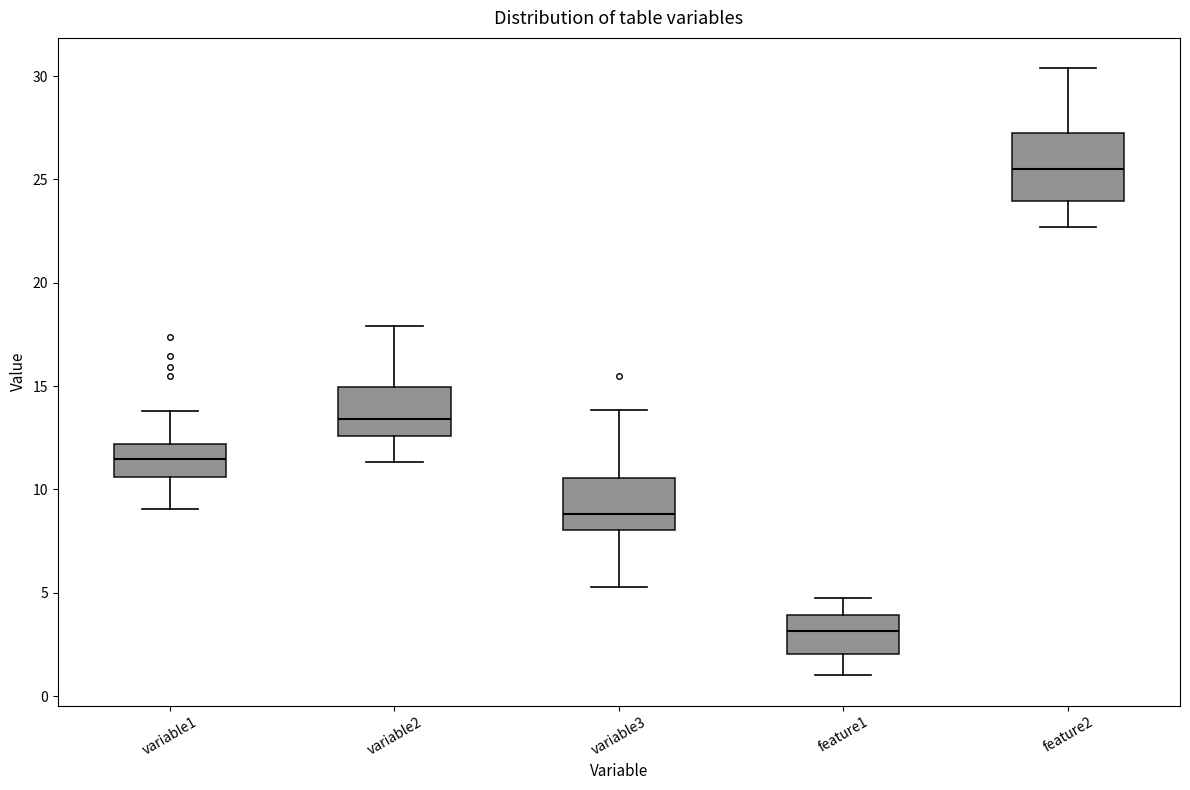

Which box has the lowest median line?

feature1